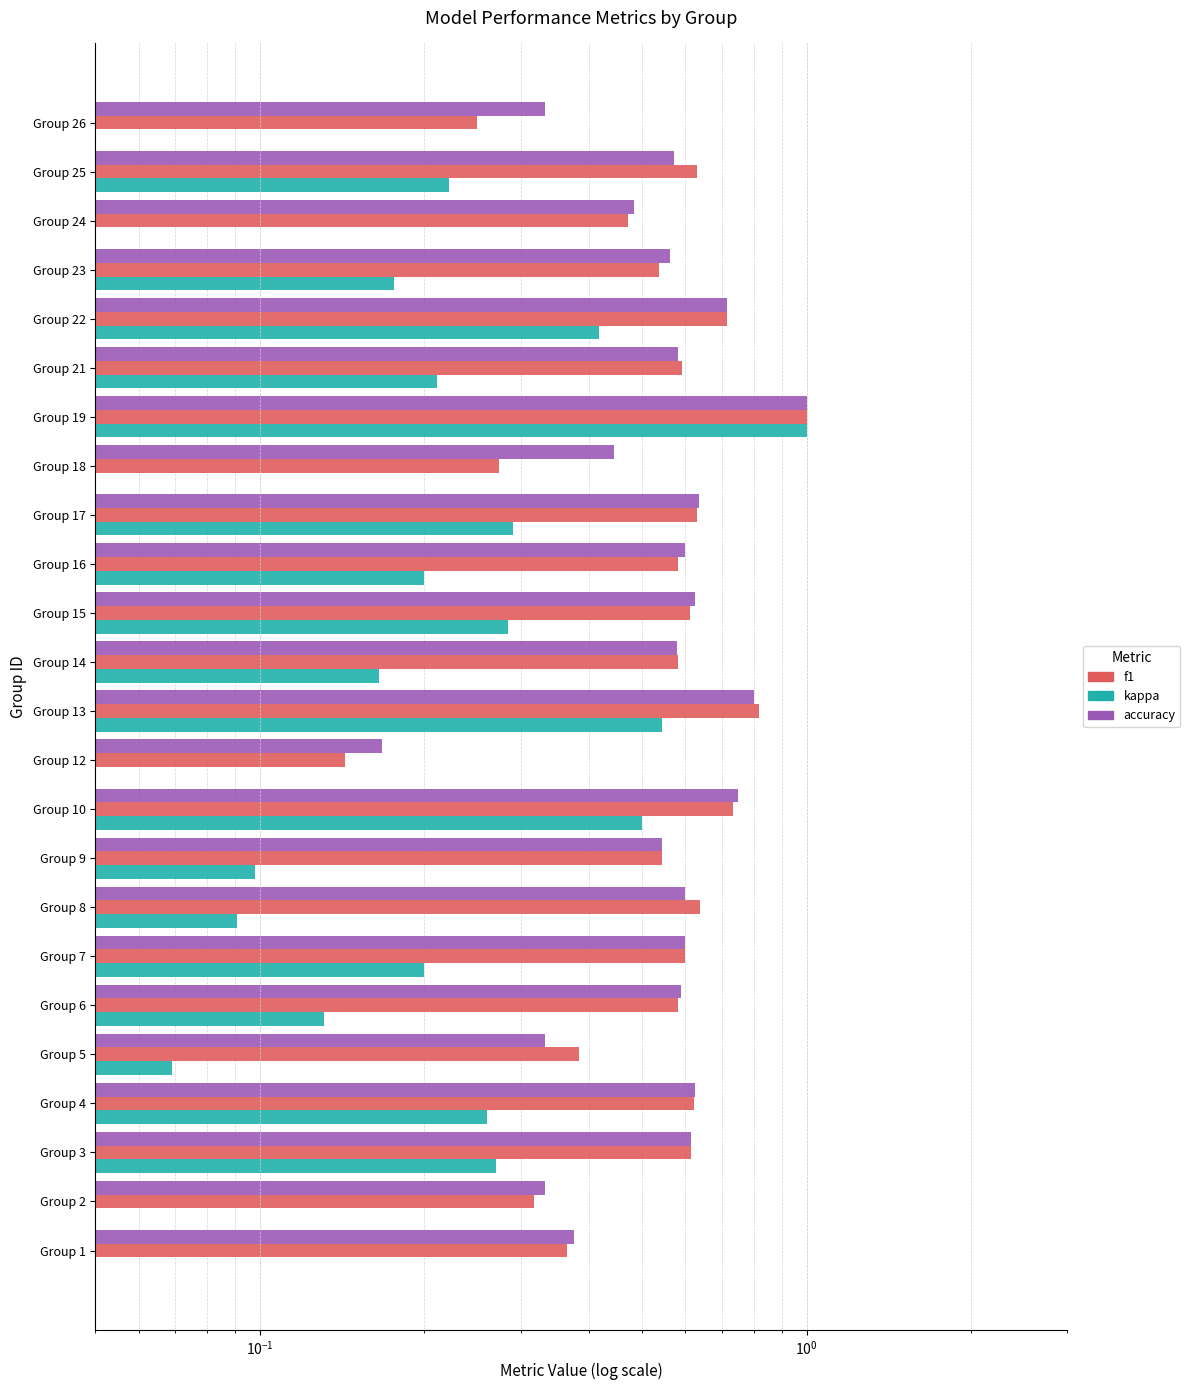

What are all the series names shown in the legend?

accuracy, f1, kappa